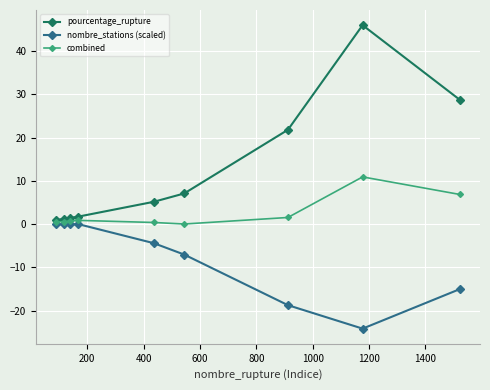

What is the maximum value for pourcentage_rupture?

46.0